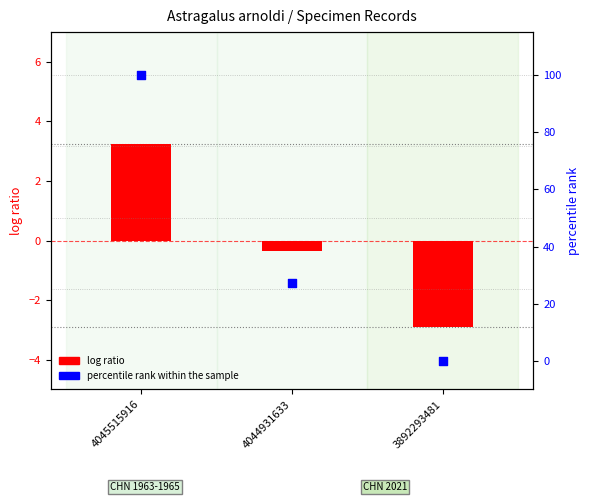

Which series has the largest total across all categories?

percentile rank within the sample